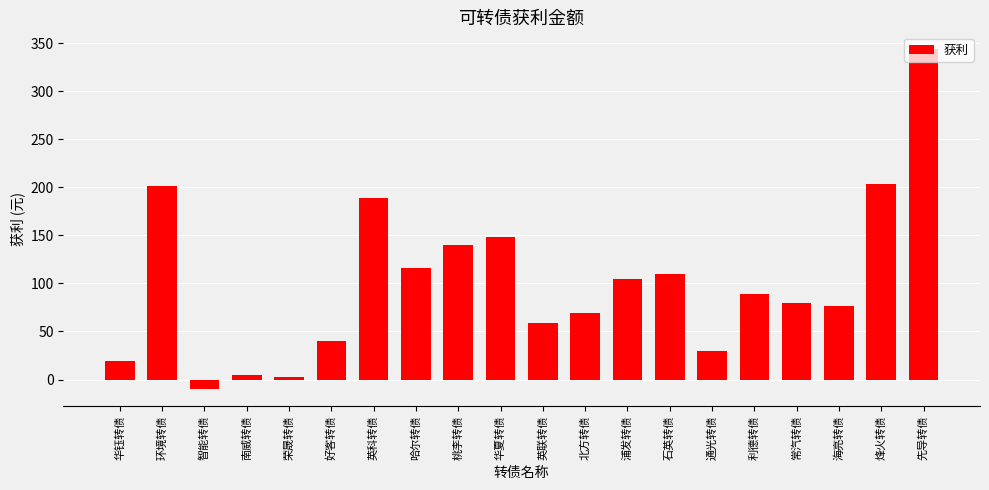

Which category has the highest value across all series?

先导转债